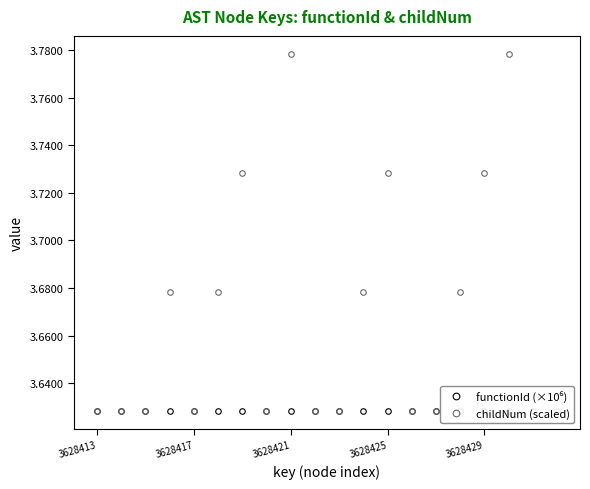

Which category has the lowest value in the childNum (scaled) series?

3628413